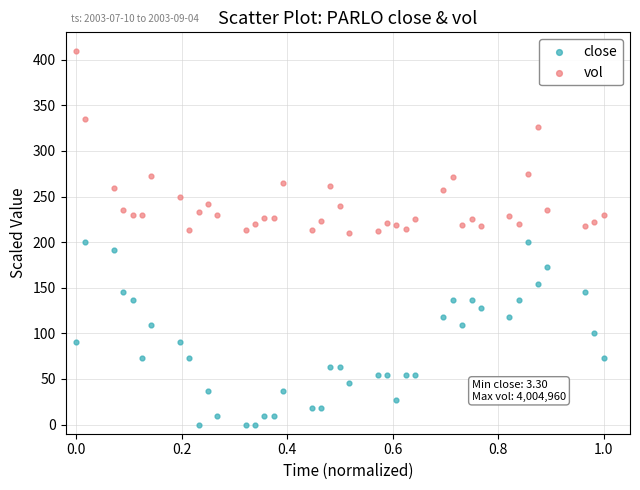

Across all data points, what is the range of X values (max minus min)?

1.0